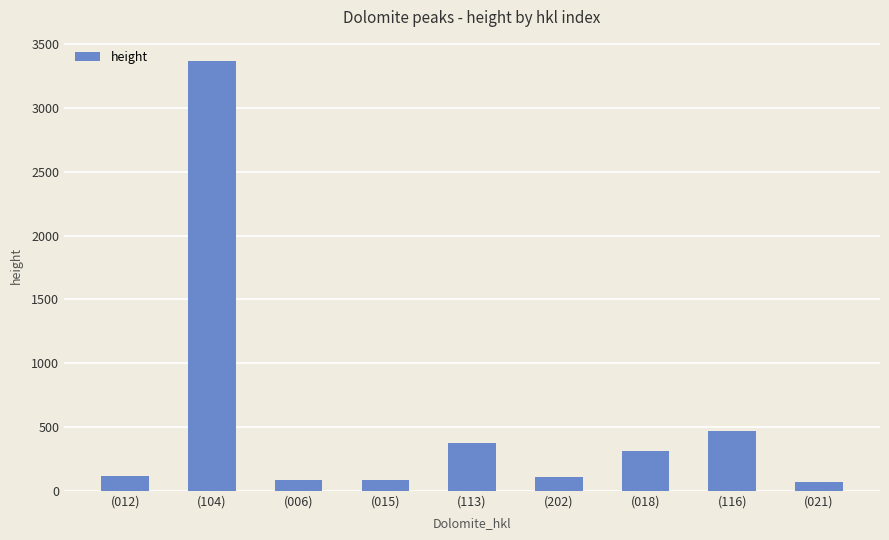

Is it true that the value at (018) is 314?

True